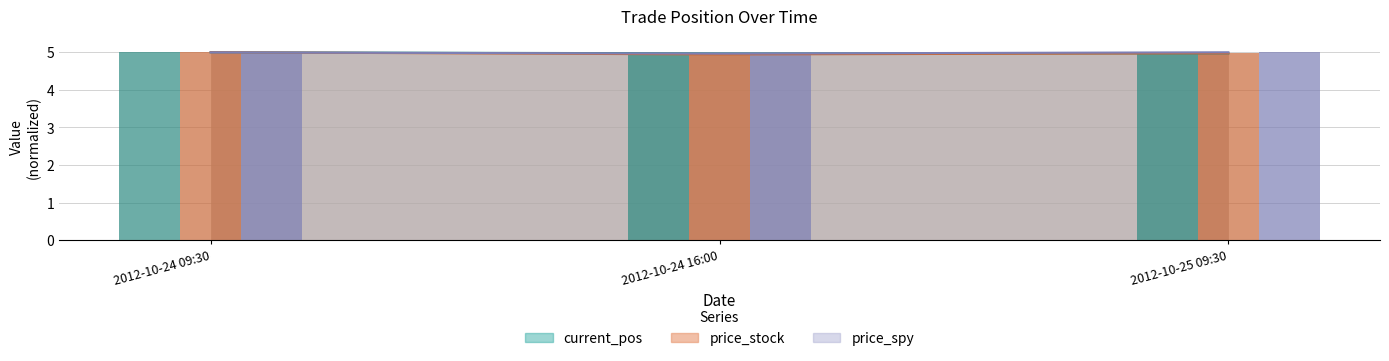

The current_pos series shows 5.0 at 2012-10-25 09:30. True or false?

True